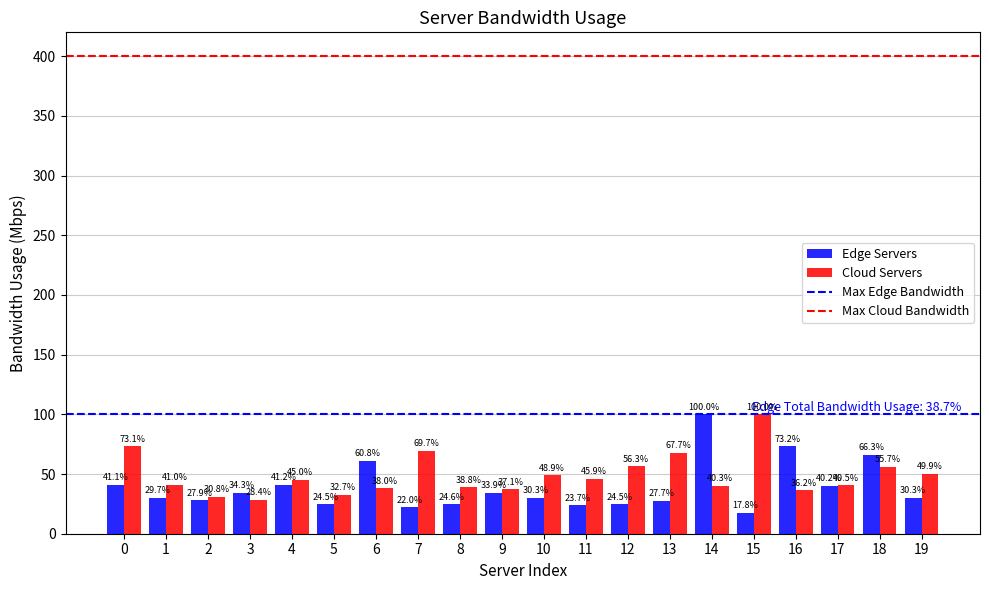

What is the minimum value for Edge Servers?

17.8